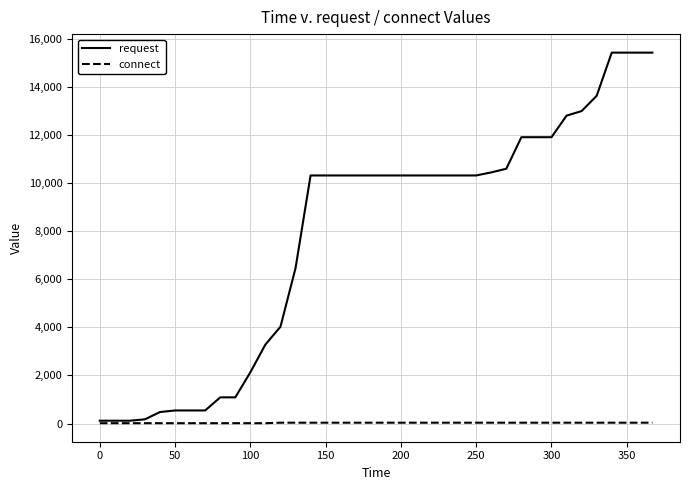

What is the maximum value for request?

15426.4